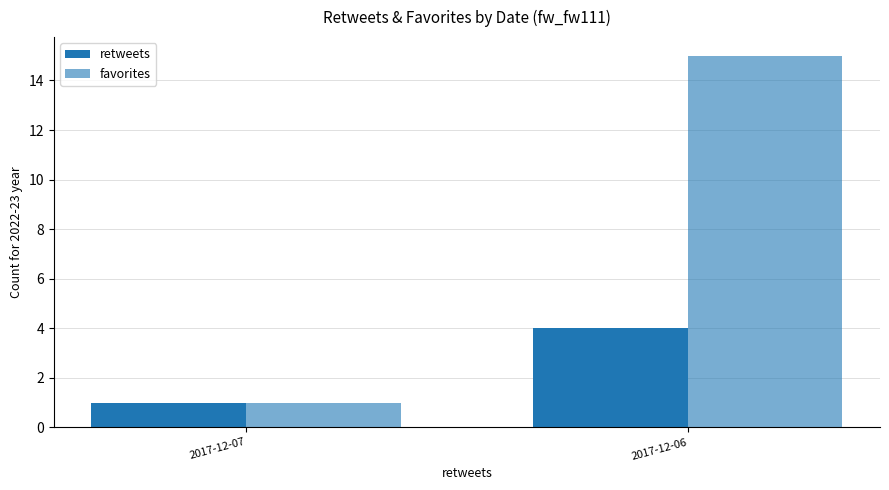

How many bars are there in each group?

2